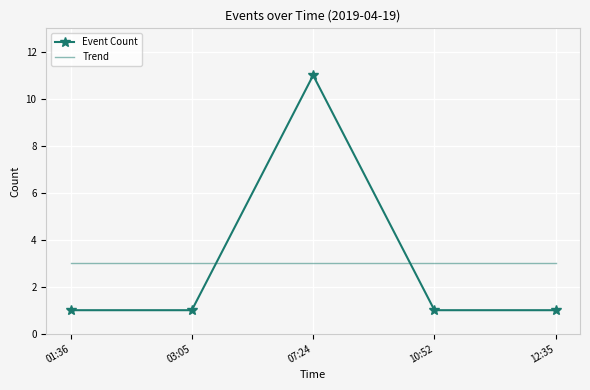

What is the total value across all series at 01:36?

4.0